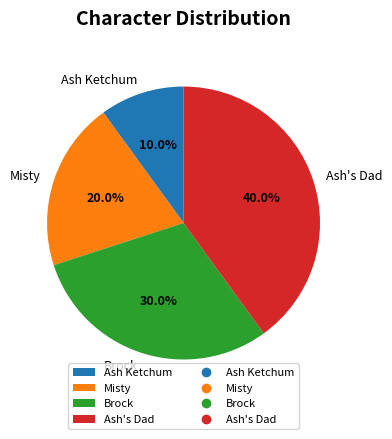

Do Ash's Dad and Misty together represent more than half of the pie?

Yes